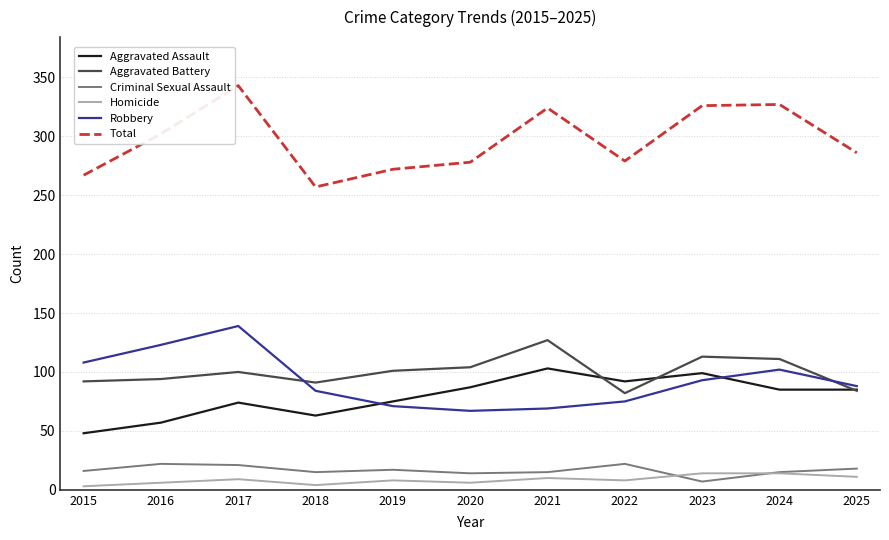

Which series has the largest total across all categories?

Total